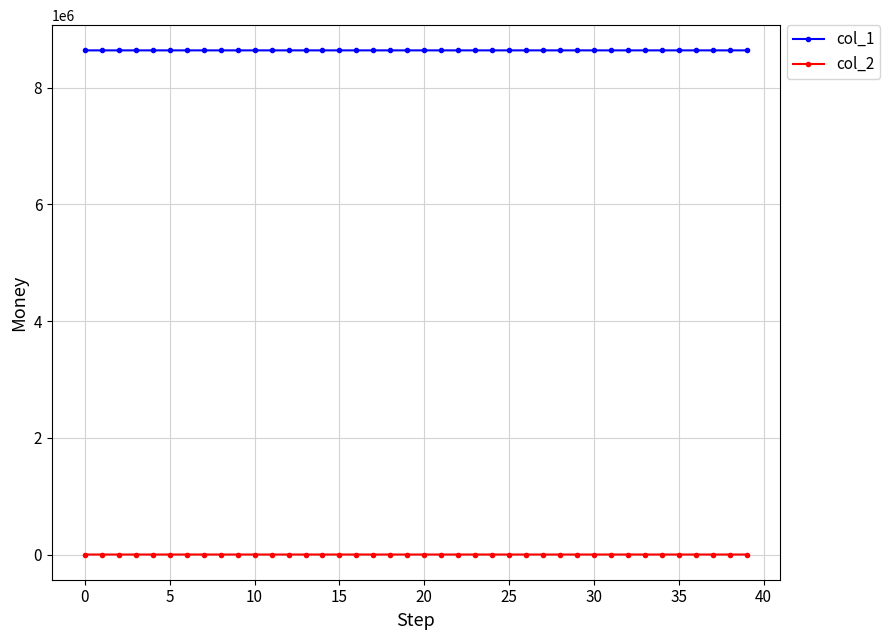

What is the greatest value displayed?

8637888.0